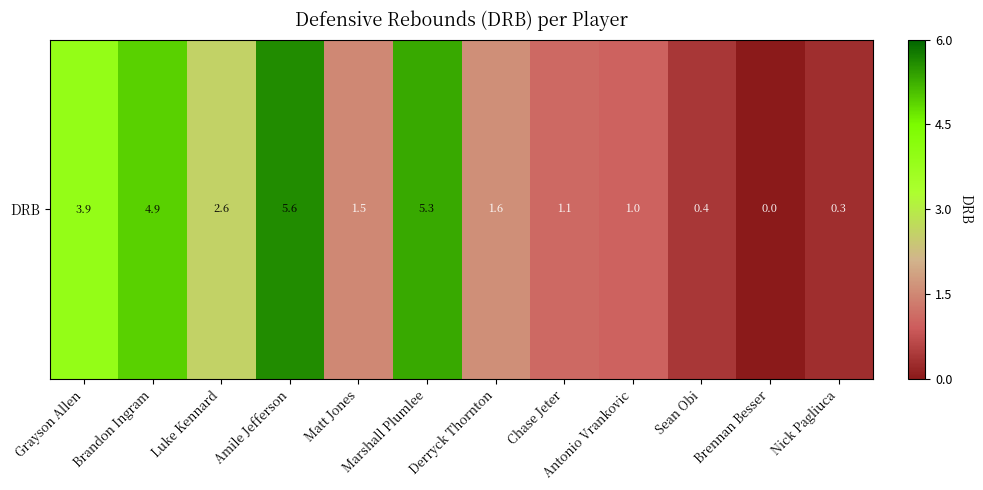

Where is the data nearest to the value 2?

Derryck Thornton